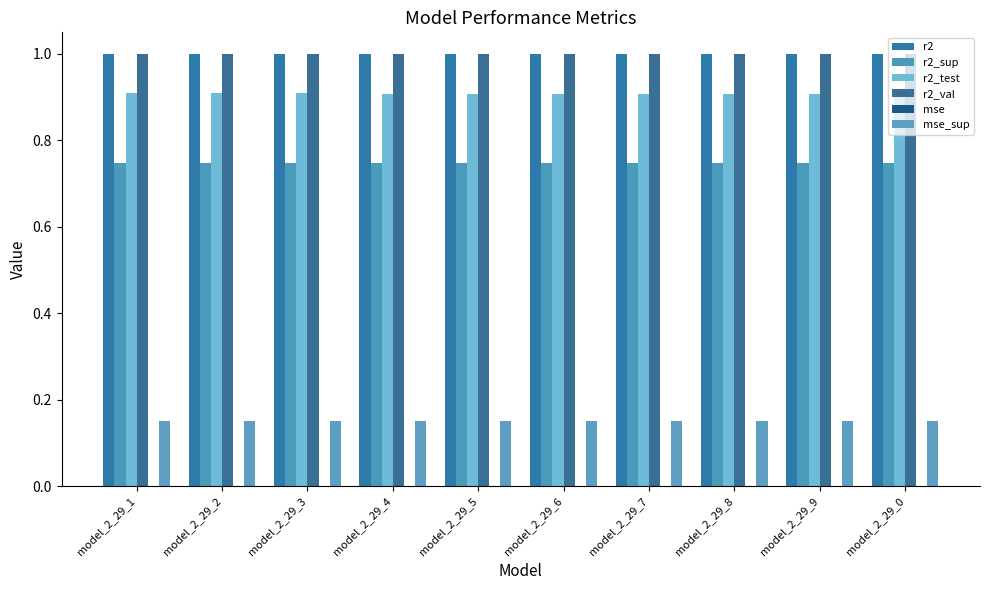

Which series has the largest total across all categories?

r2_val